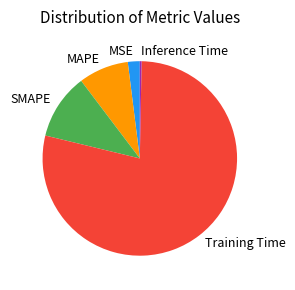

Combined, do Training Time and SMAPE account for over 50%?

Yes